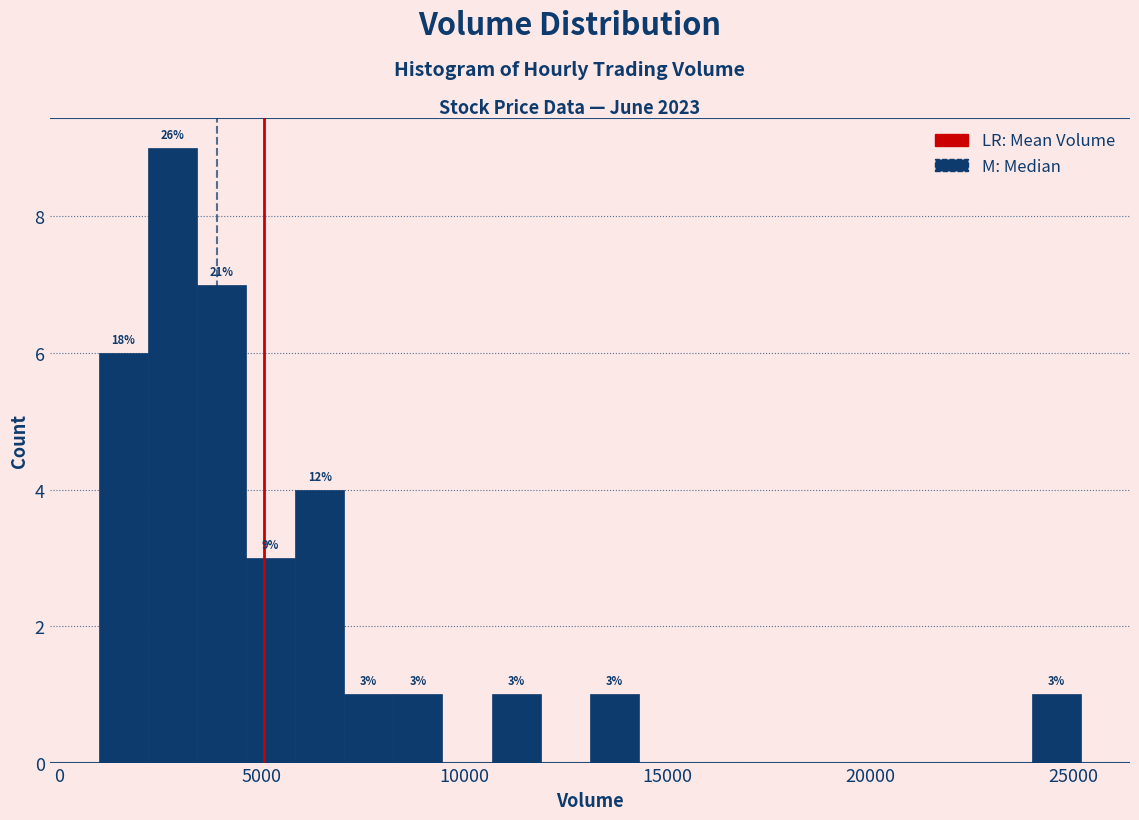

Around what value on the x-axis is the tallest bar? Give the approximate position of its centre, as read against the axis.

3000